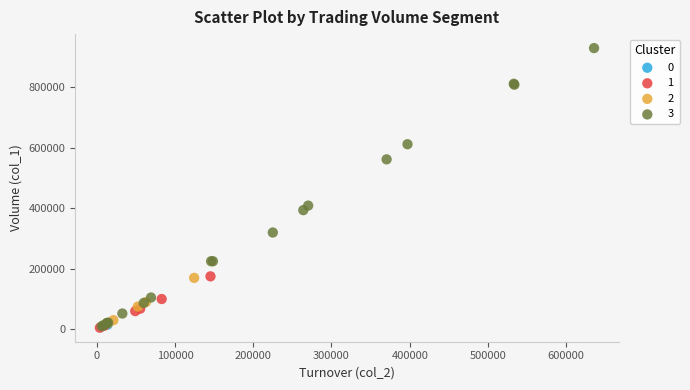

What are all the series names shown in the legend?

0, 1, 2, 3